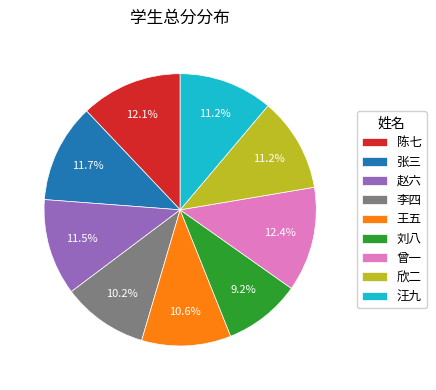

Count the number of slices in the pie.

9